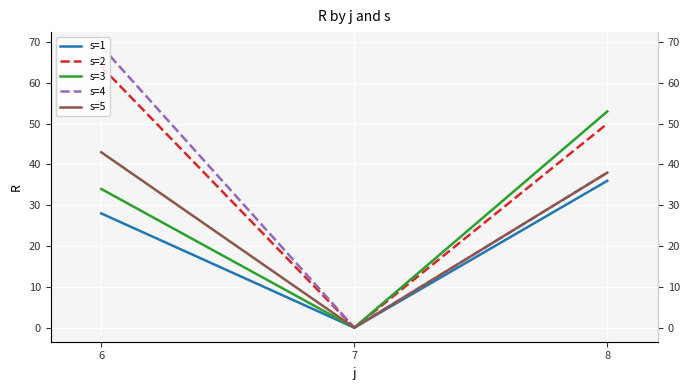

True or false: s=2 has a value of 64 at 6.

True